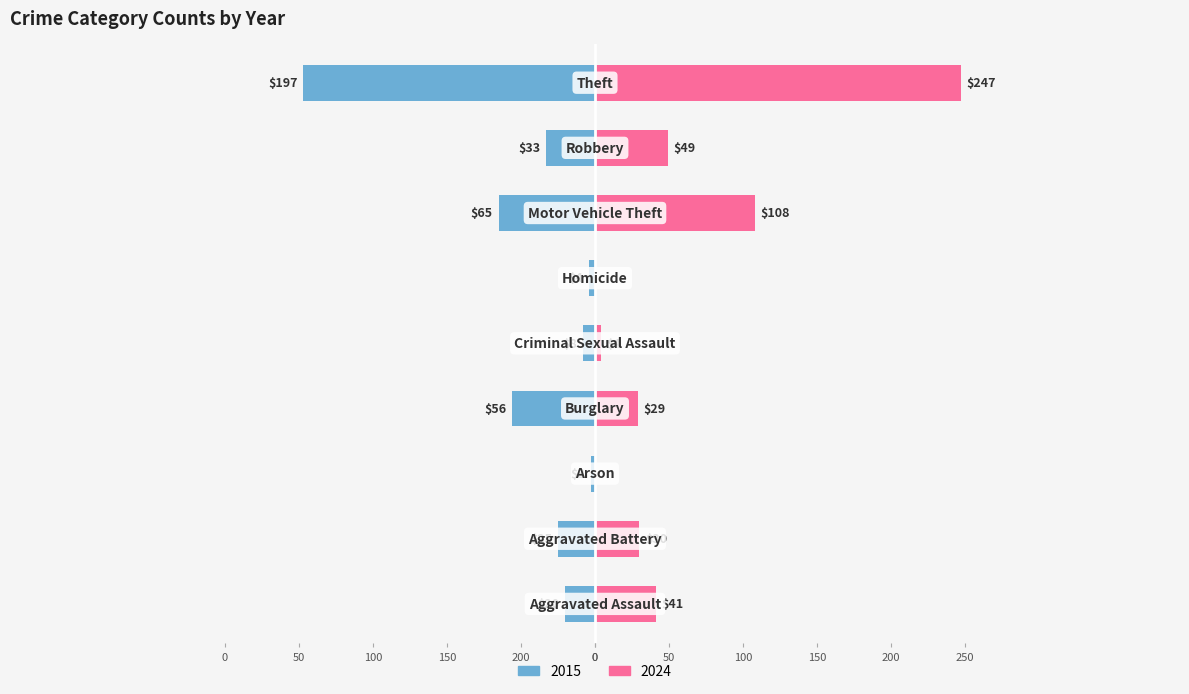

What is the label of the 7th bar from the right?

Arson